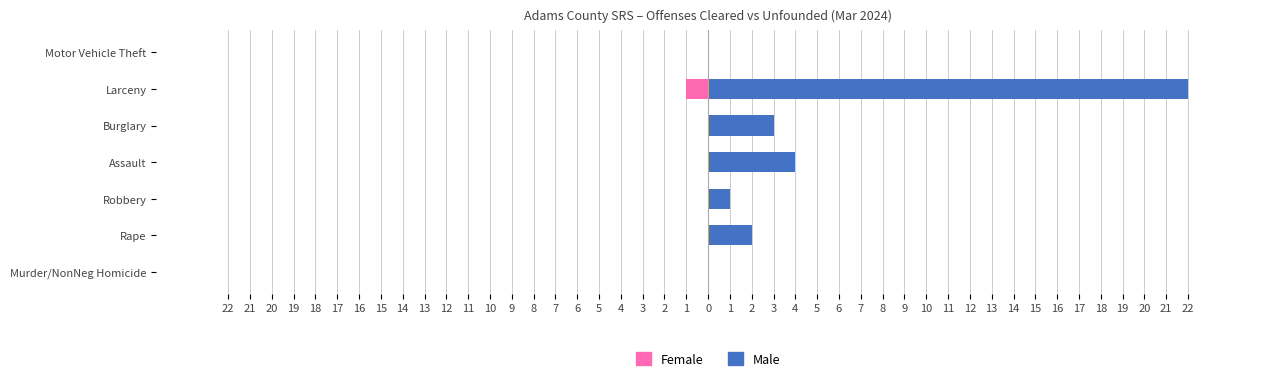

What is the difference between the maximum and minimum values in the Female series?

1